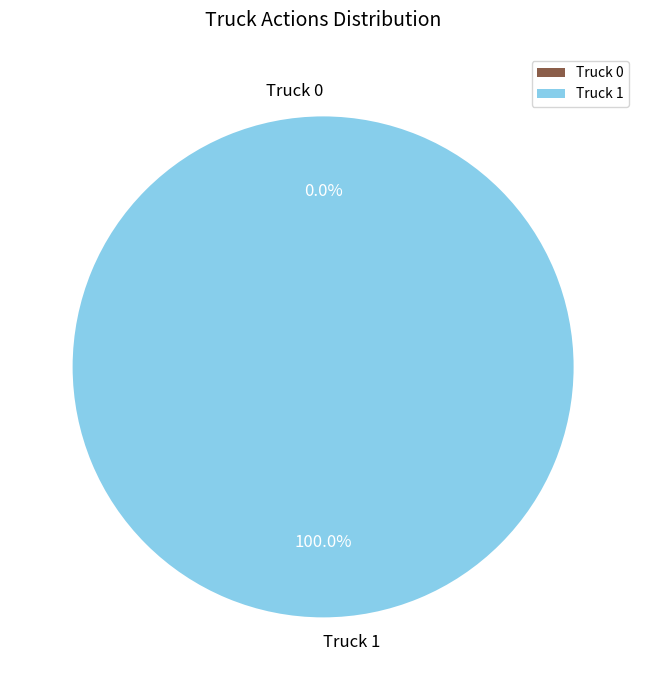

To the nearest percent, what percentage of the pie is Truck 1?

100%